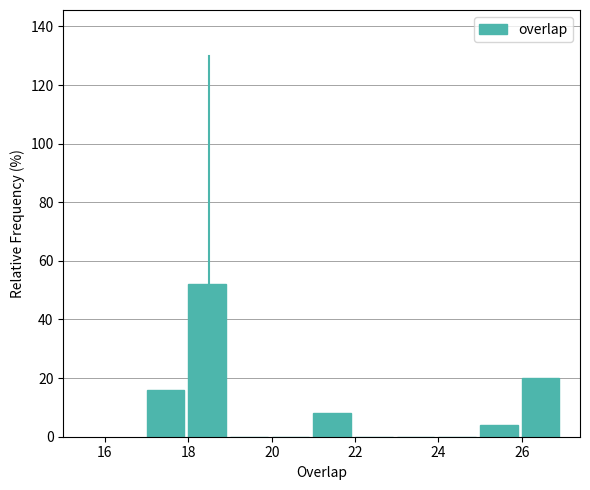

Reading left to right, transcribe this chart: for each bar, give the range it covers on the x-axis and its height. The values are not printed on the chart, so give them approximately, as read against the axis.

17 to 18: 16
18 to 19: 52
19 to 20: 0
20 to 21: 0
21 to 22: 8
22 to 23: 0
23 to 24: 0
24 to 25: 0
25 to 26: 4
26 to 27: 20